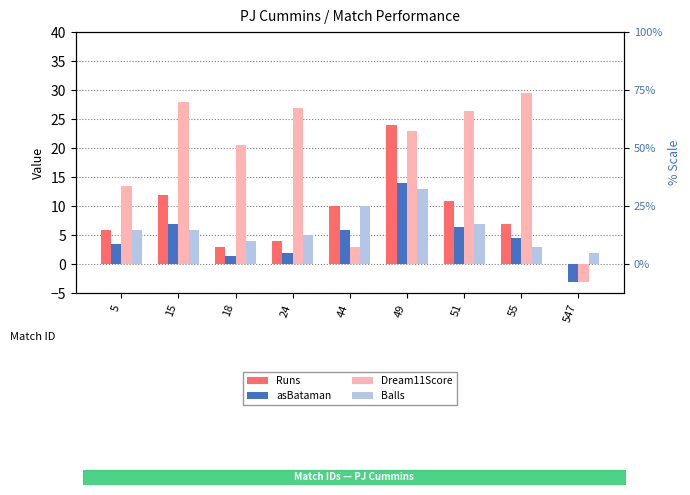

Which series changed the most between 18 and 44?

Dream11Score